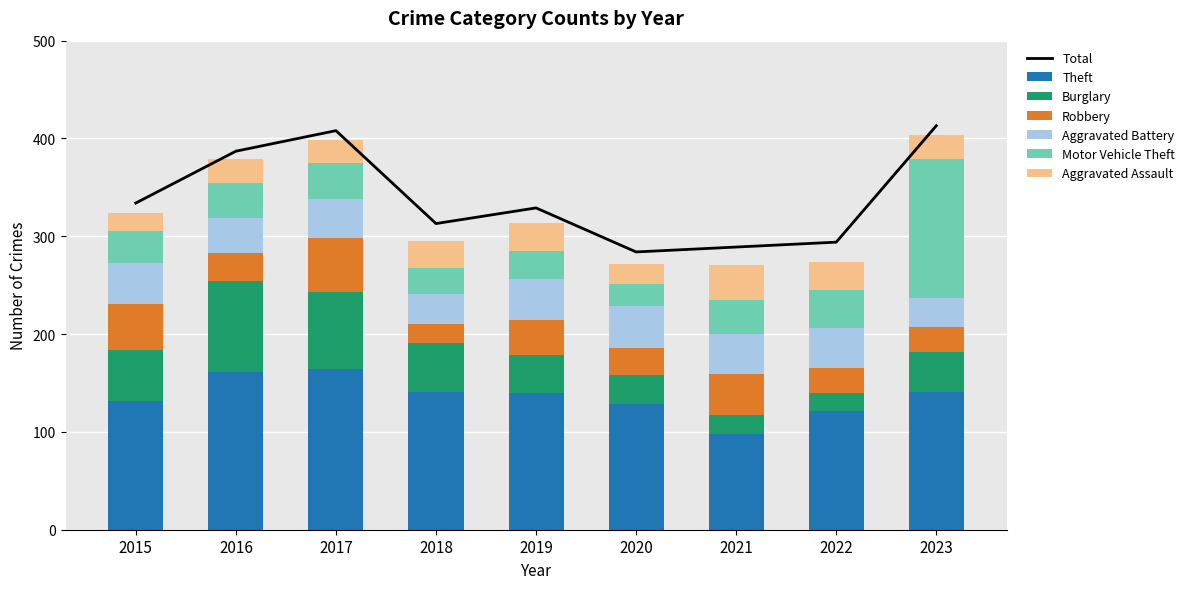

What is the value of the Burglary bar at the 6th from the left?

29